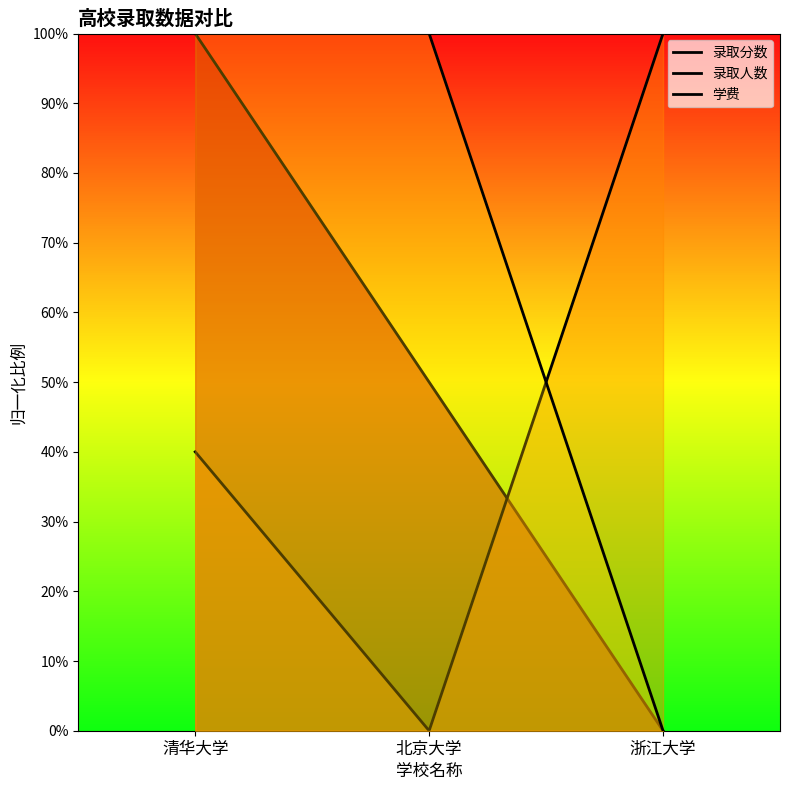

Between 清华大学 and 浙江大学, which is larger?

清华大学